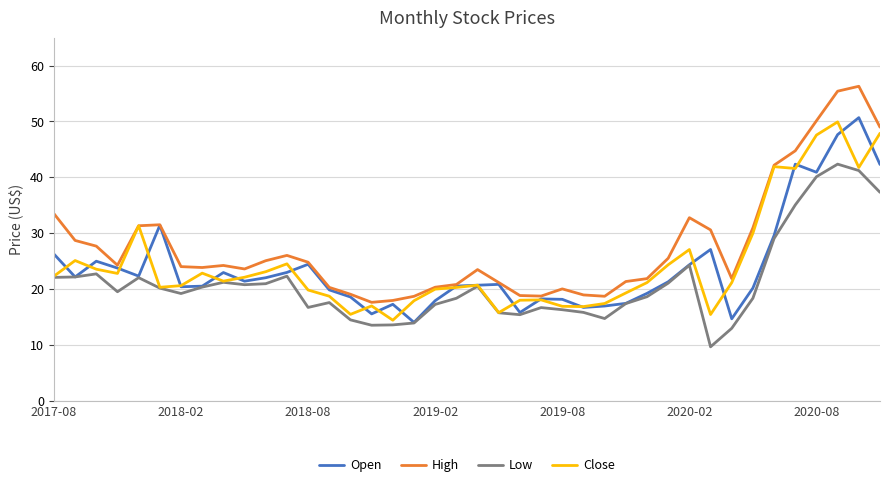

What is the maximum value for Close?

49.9